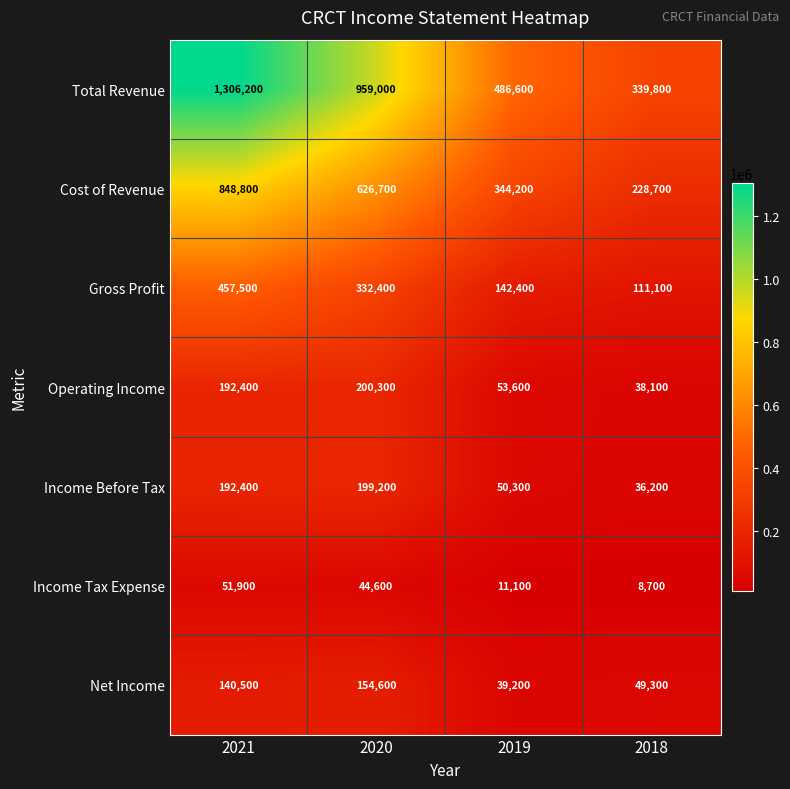

Which series has the largest range (max minus min)?

Total Revenue